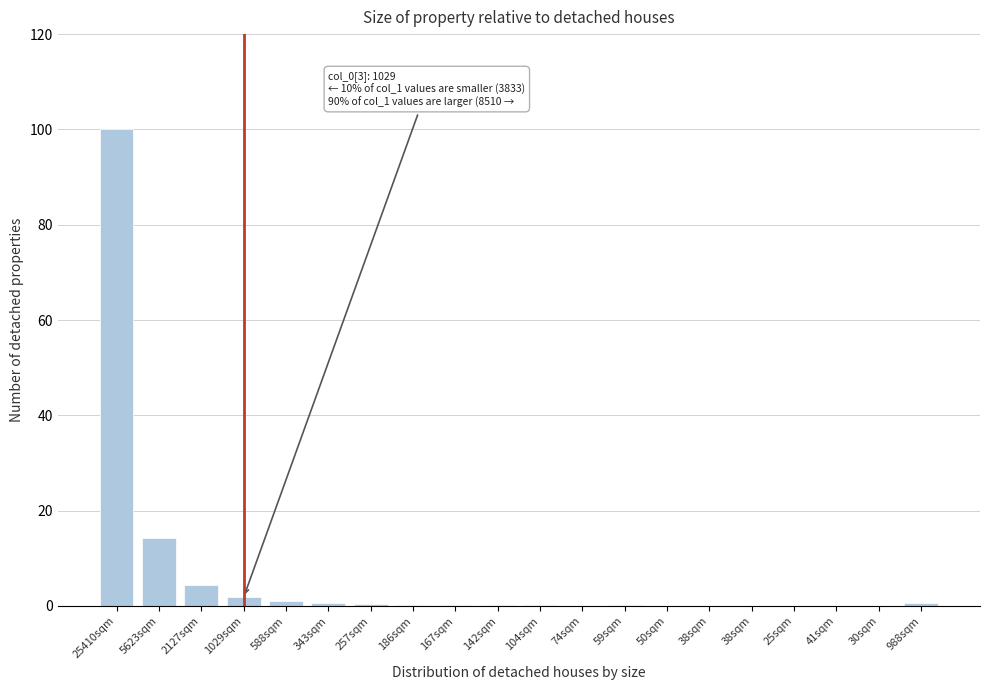

Are the bars horizontal?

No